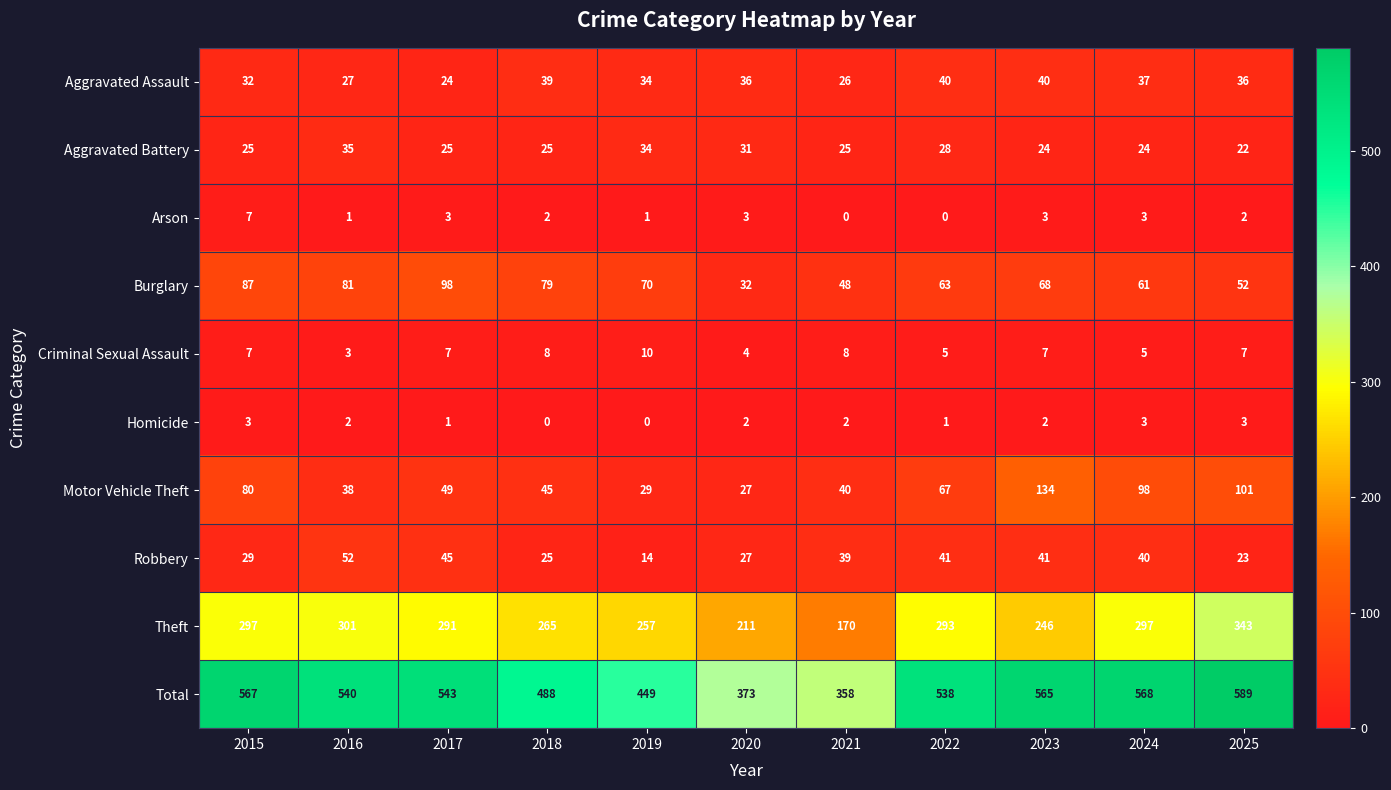

What is the sum of the Criminal Sexual Assault values at 2018 and 2024?

13